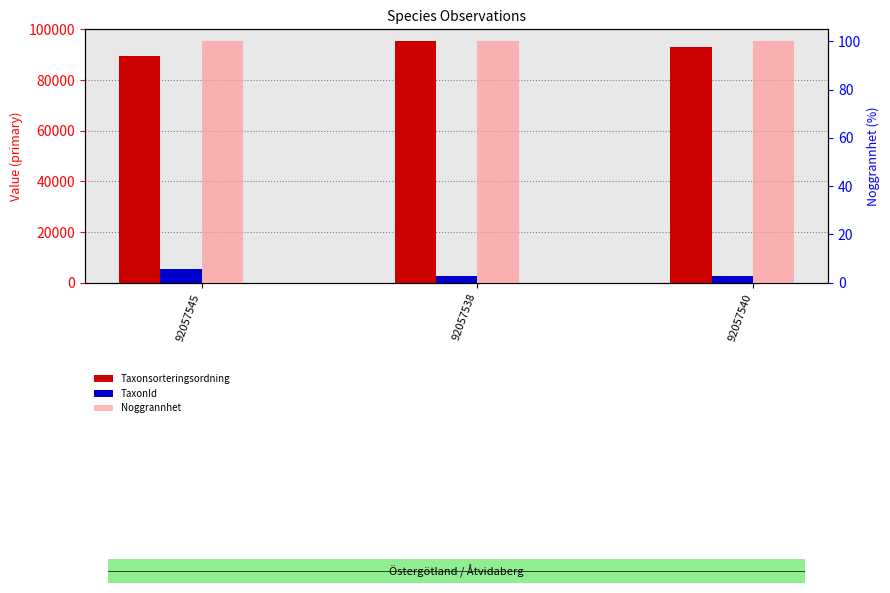

Which series has the largest total across all categories?

Taxonsorteringsordning